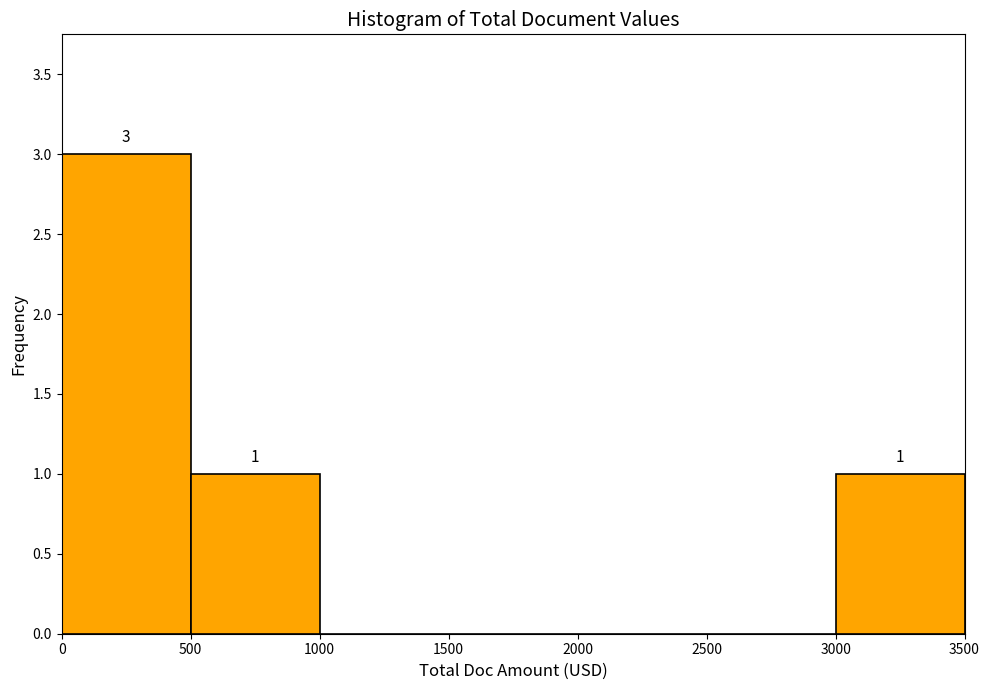

Over which range of the x-axis is the bar tallest?

0 to 500